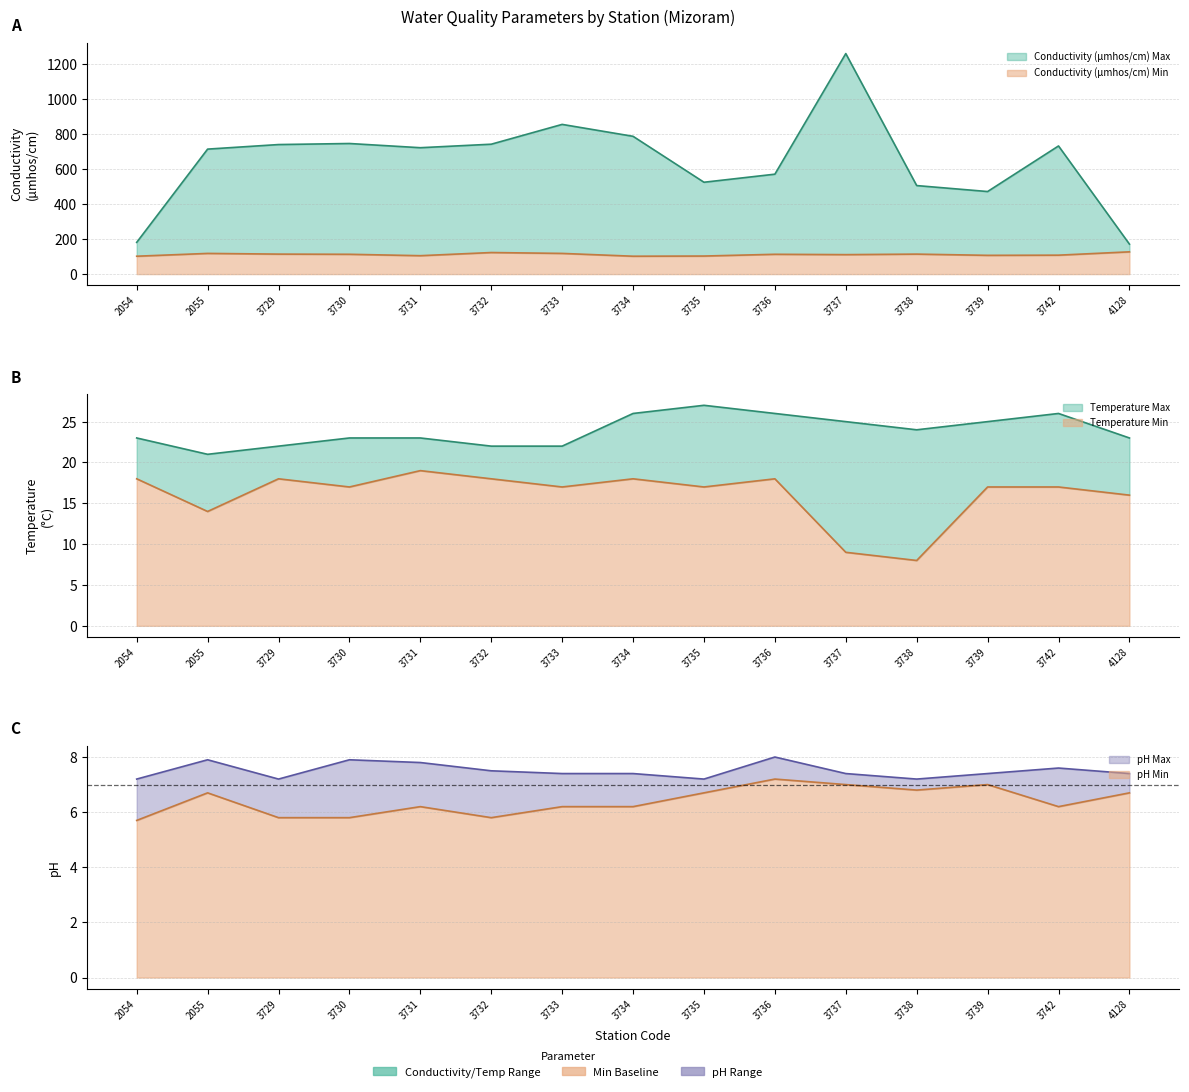

Rank the categories by pH Max value from highest to lowest.

3736, 2055, 3730, 3731, 3742, 3732, 3733, 3734, 3737, 3739, 4128, 2054, 3729, 3735, 3738